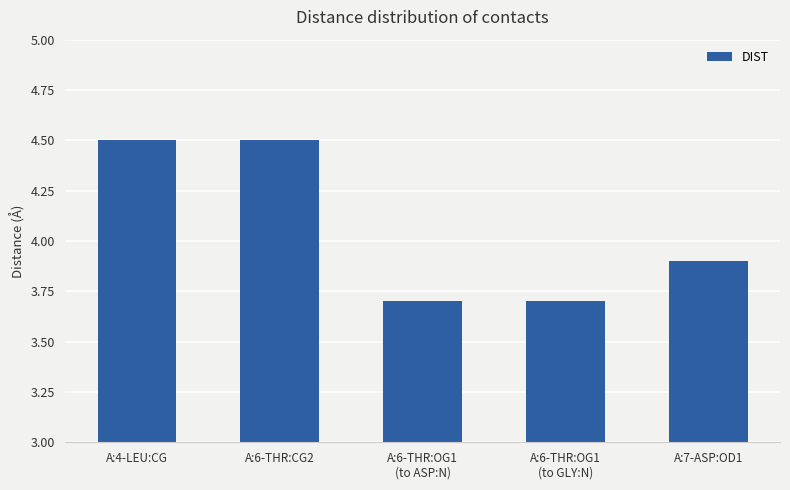

What is the approximate value at A:6-THR:CG2?

4.5